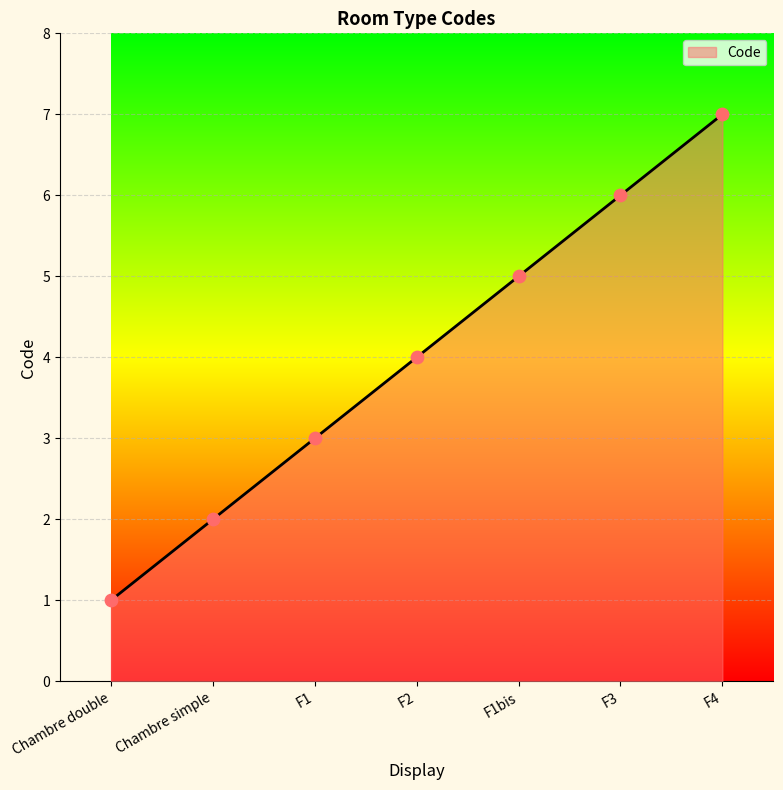

Which has a higher value, Chambre simple or F1bis?

F1bis